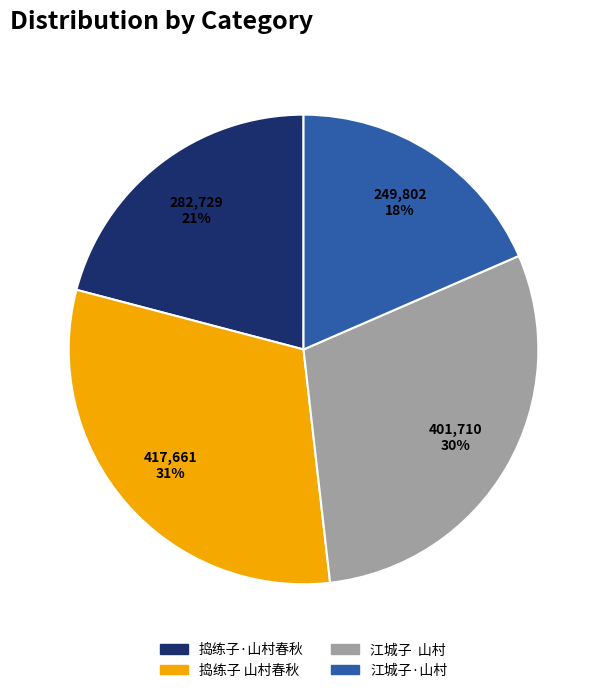

The 捣练子·山村春秋 slice represents 33% of the pie. True or false?

False